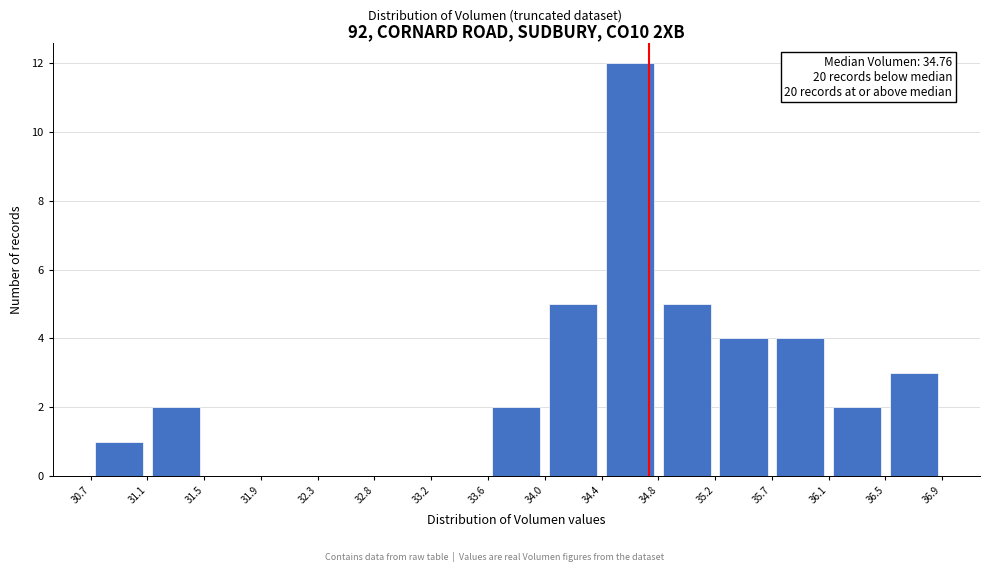

Which range on the x-axis has the tallest bar?

34.4 to 34.8